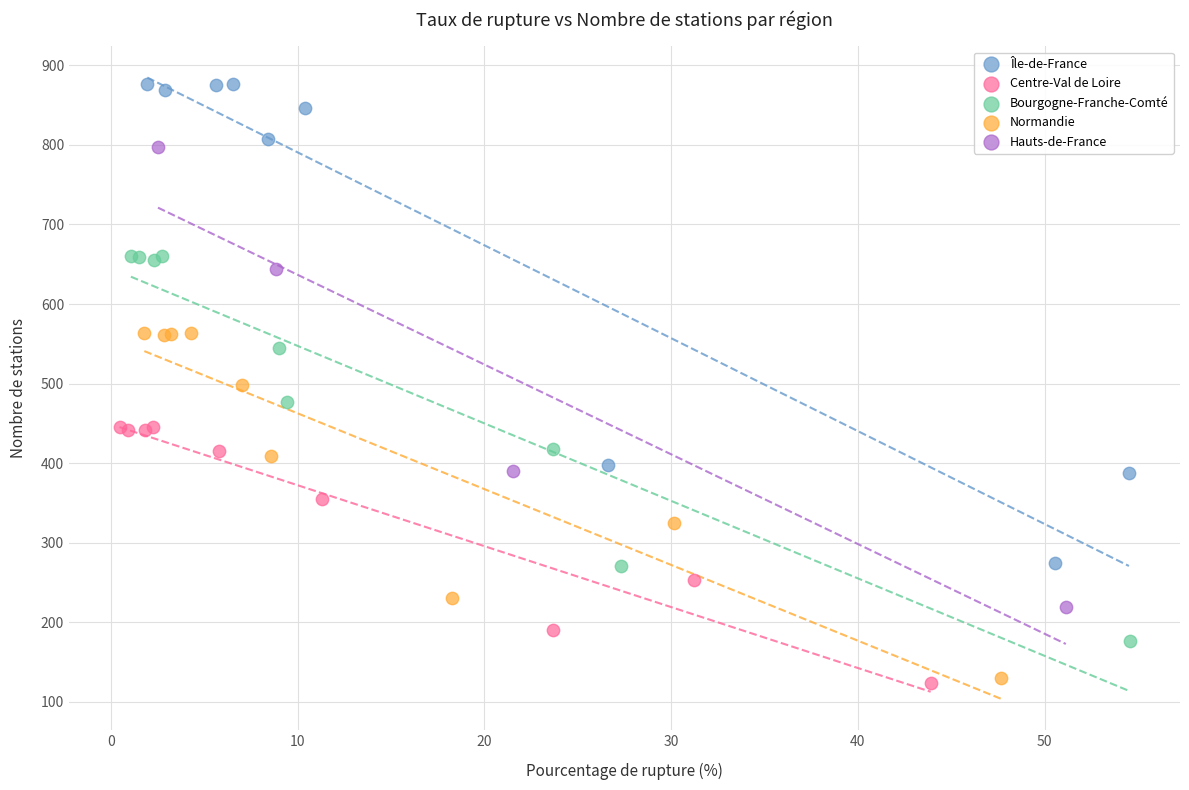

Which series has the widest spread of Y values?

Île-de-France